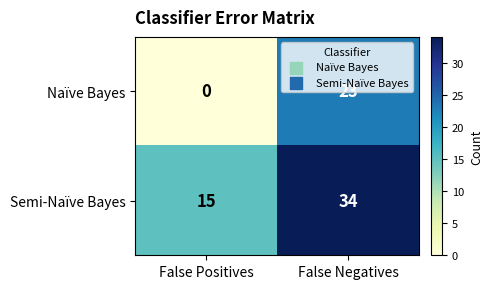

What is the spread (max minus min) of values at False Positives?

15